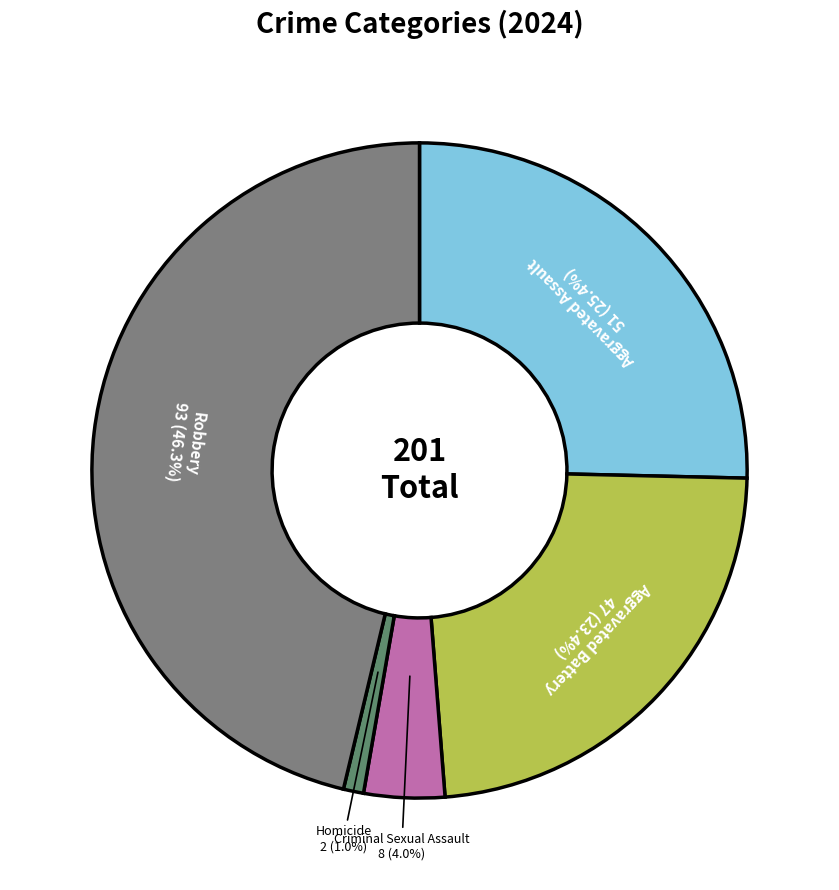

Is there a majority slice in this chart?

No